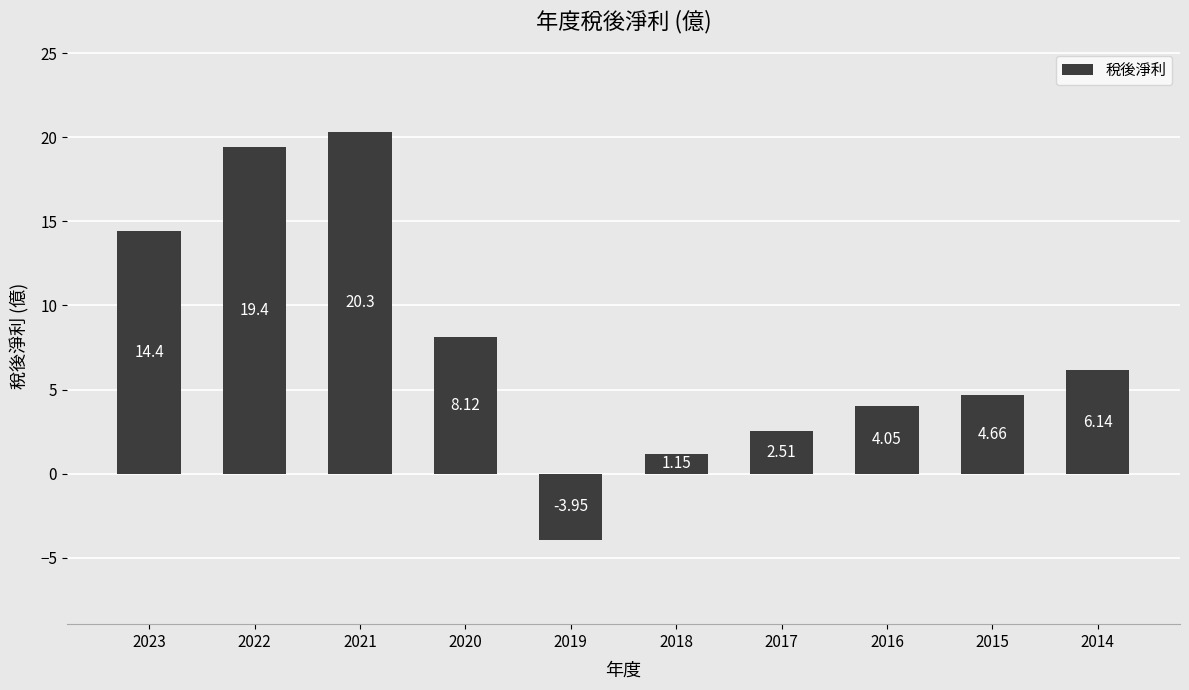

What is the difference between the values at 2014 and 2022?

13.3